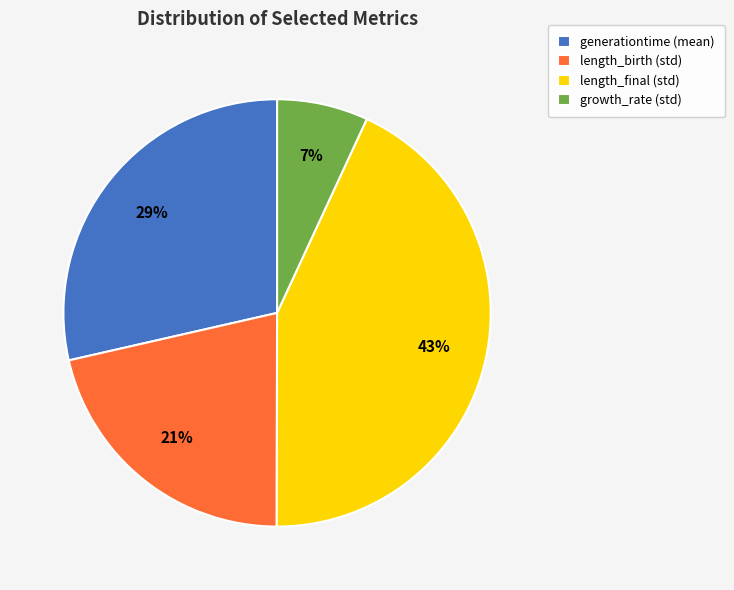

To the nearest percent, what portion does length_birth (std) represent?

21%